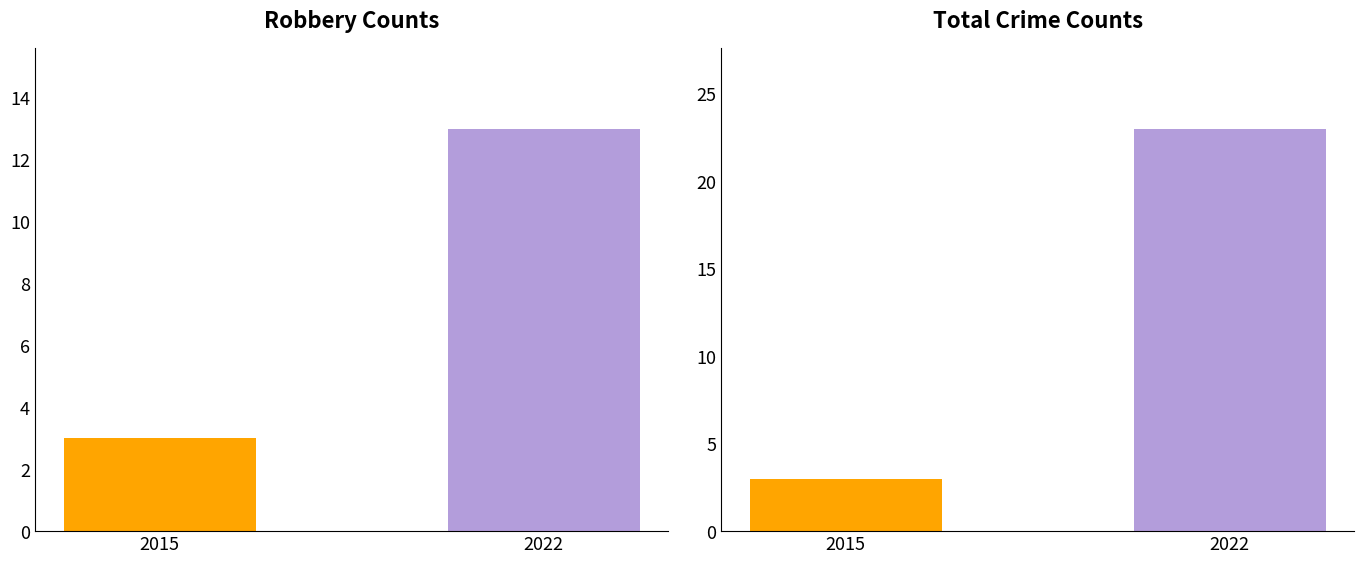

Does the chart contain any negative values?

No